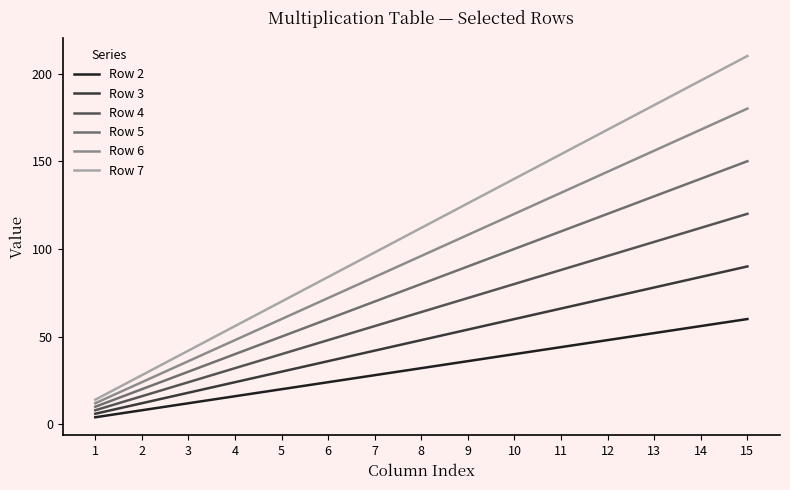

Is the value of Row 3 at 7 greater than the value of Row 7 at 4?

No